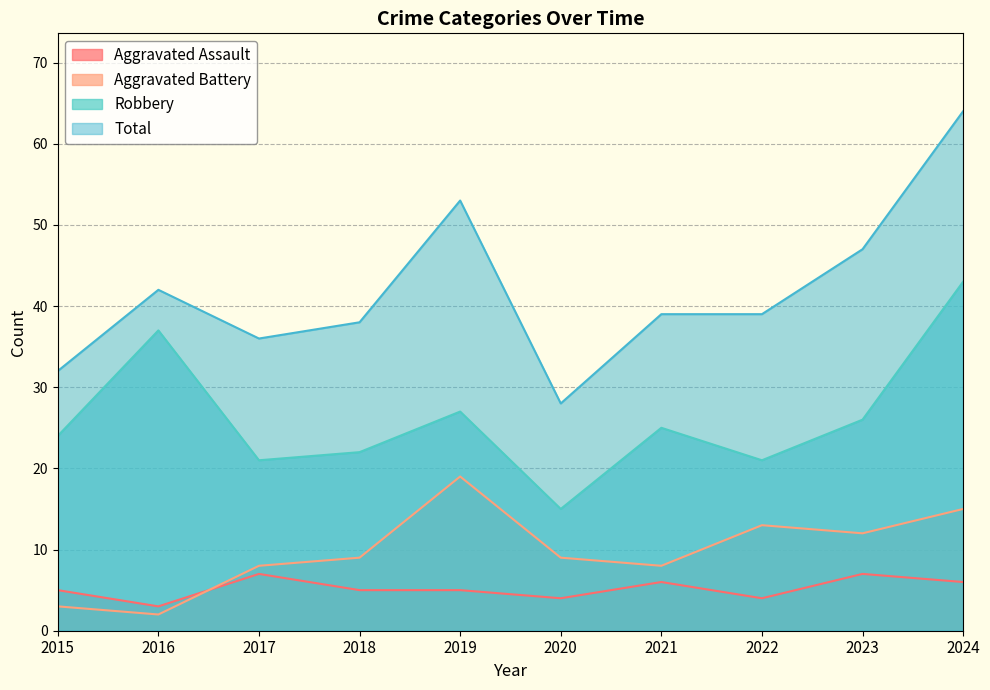

True or false: Aggravated Assault and Total intersect in this chart.

False